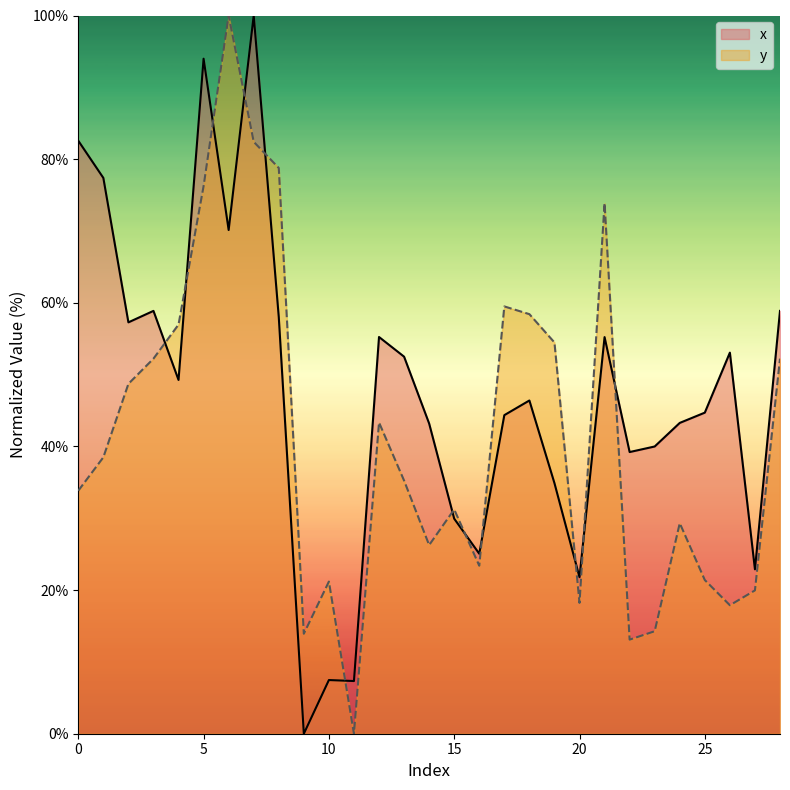

What is the sum of the x values at 6 and 11?

77.5